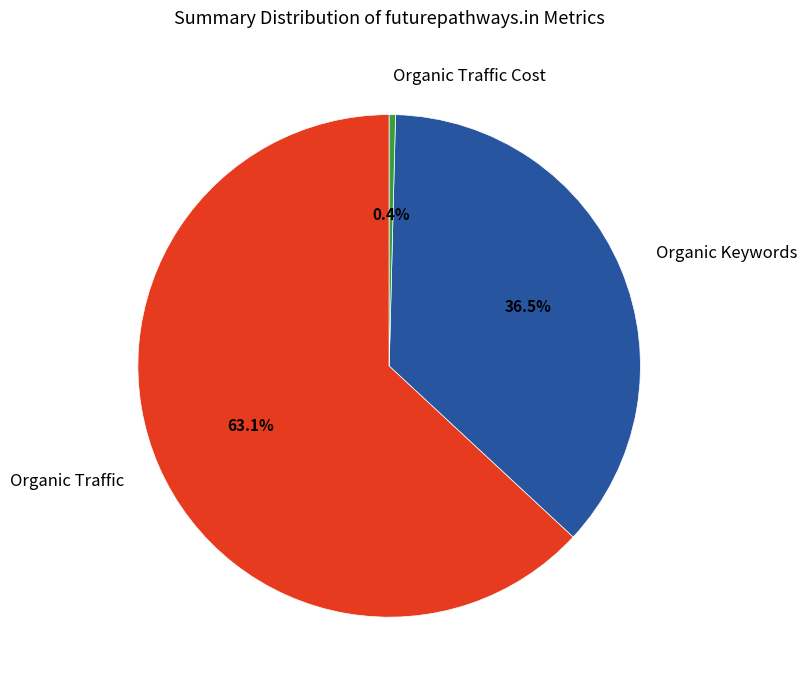

True or false: Organic Keywords accounts for 23% of the total.

False